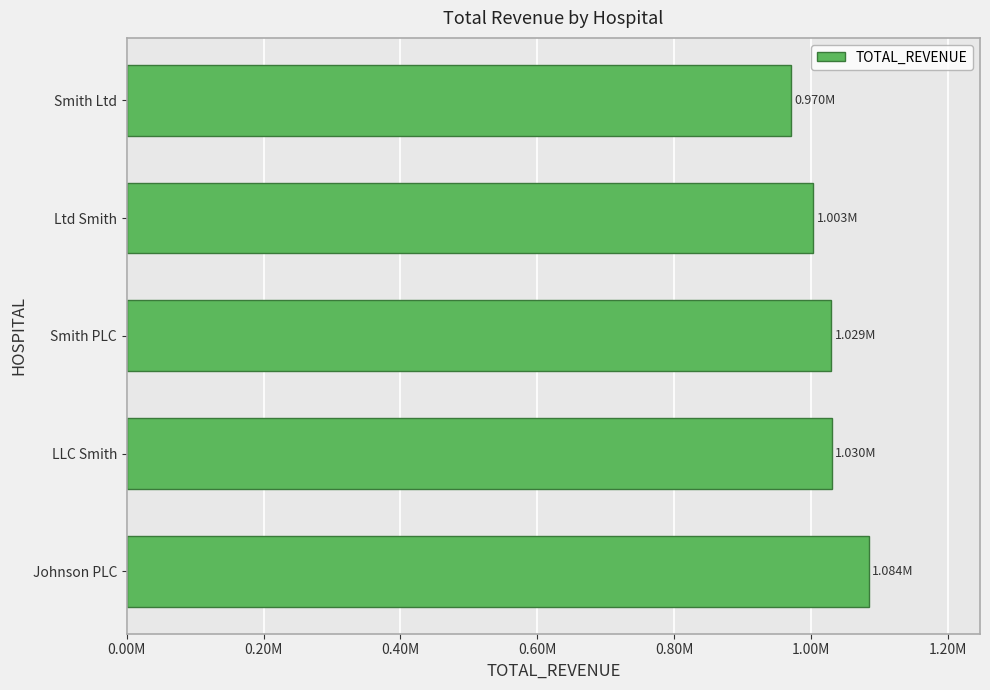

Does the chart contain any negative values?

No